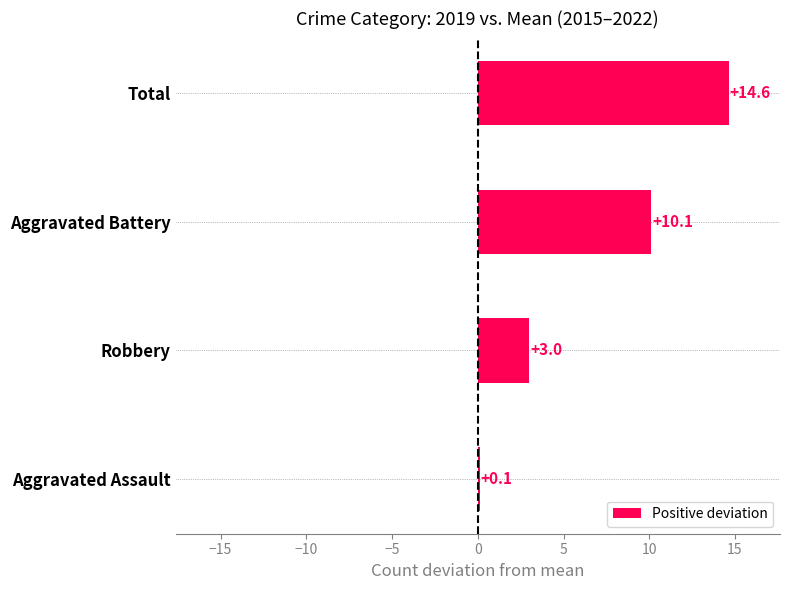

What is the difference between the maximum and minimum values?

14.5